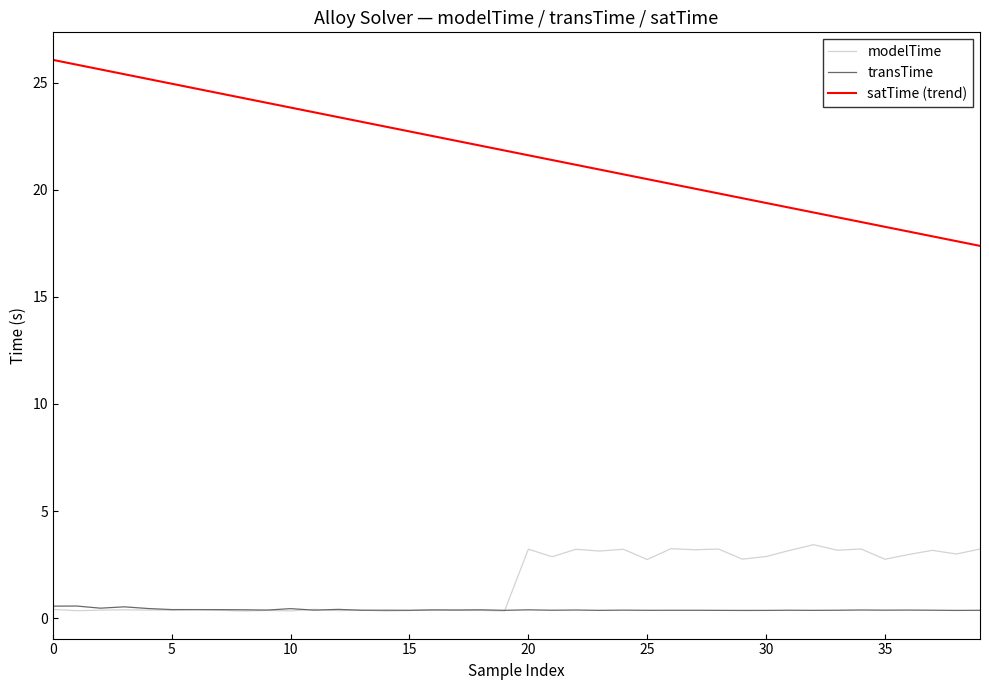

True or false: satTime (trend) and modelTime cross at least once.

False